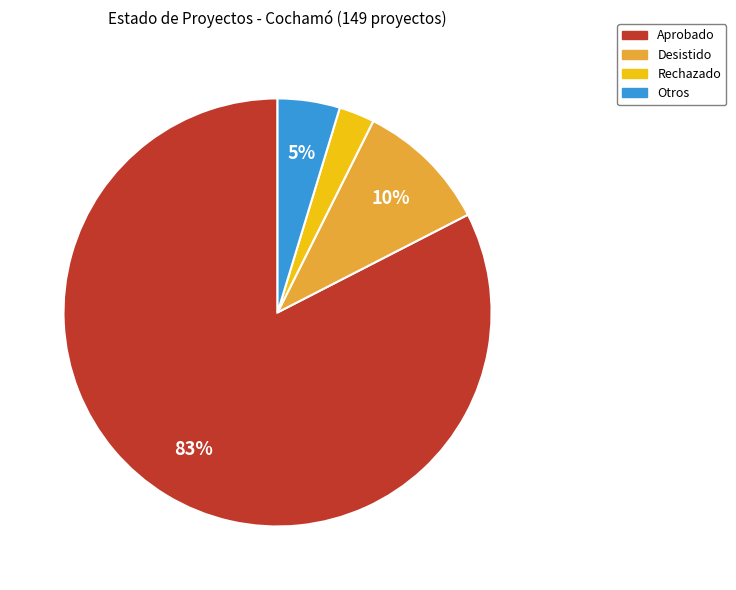

To the nearest percent, what is the average slice percentage?

25%